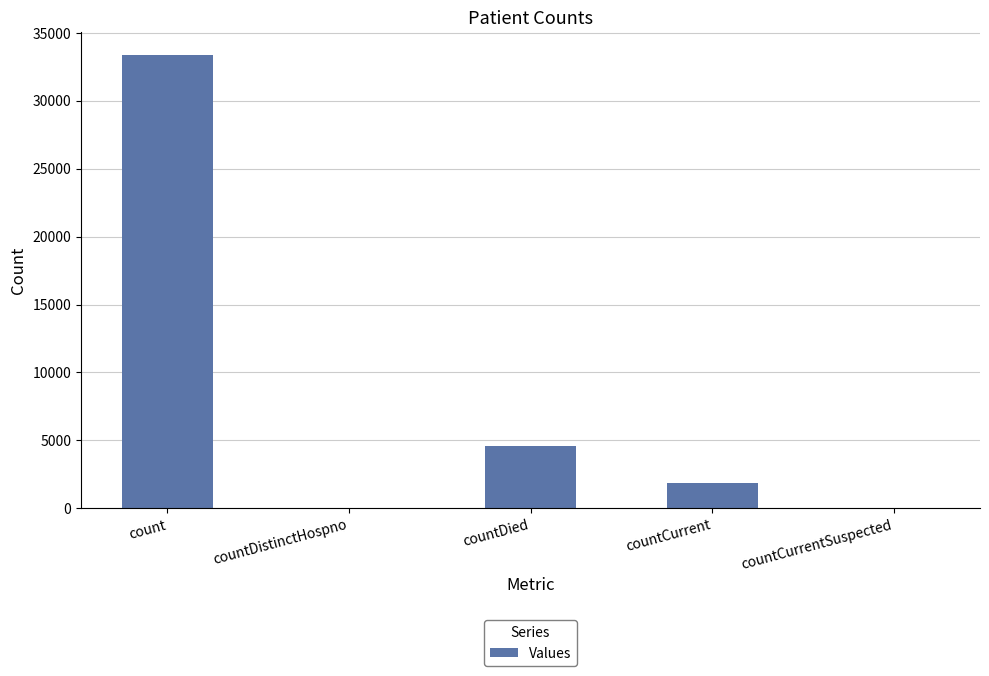

Which label corresponds to the largest value in the chart?

count